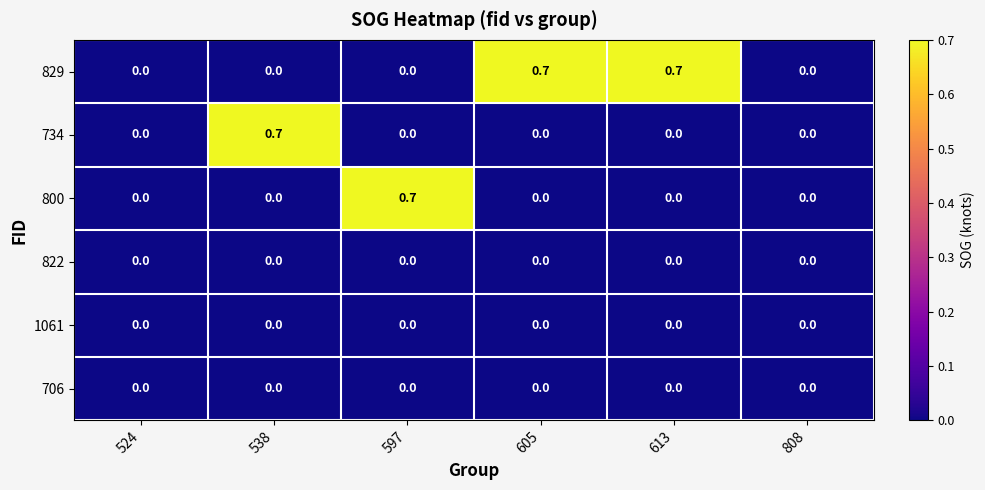

The value of 1061 at 808 is 0.0. True or false?

True